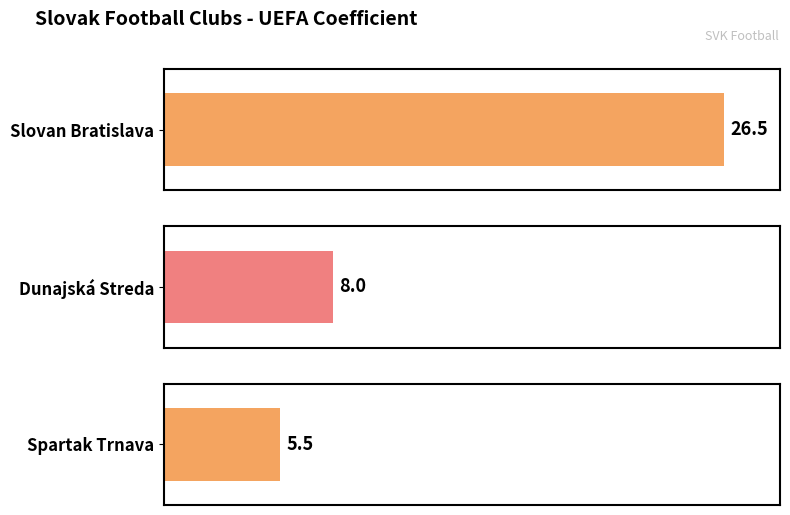

Rank the categories by value from lowest to highest.

Spartak Trnava, Dunajská Streda, Slovan Bratislava